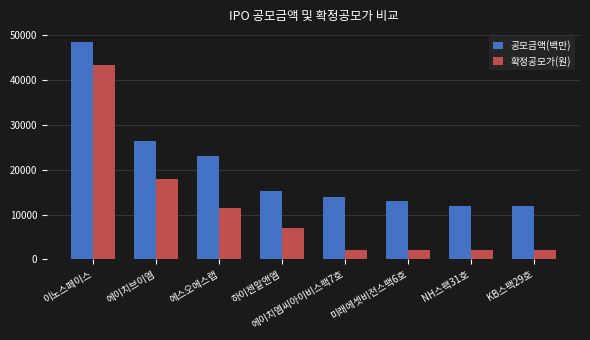

Rank the series by their maximum value, from lowest to highest.

확정공모가(원), 공모금액(백만)